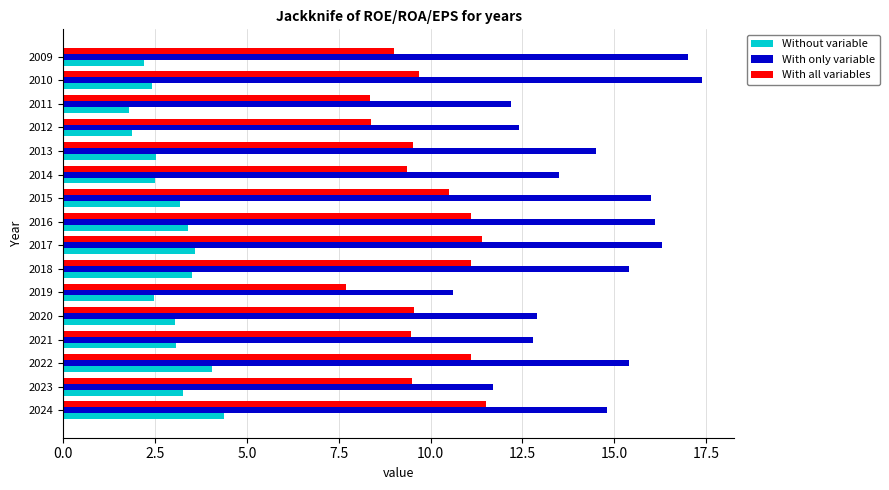

Which series has the widest spread of values?

With only variable